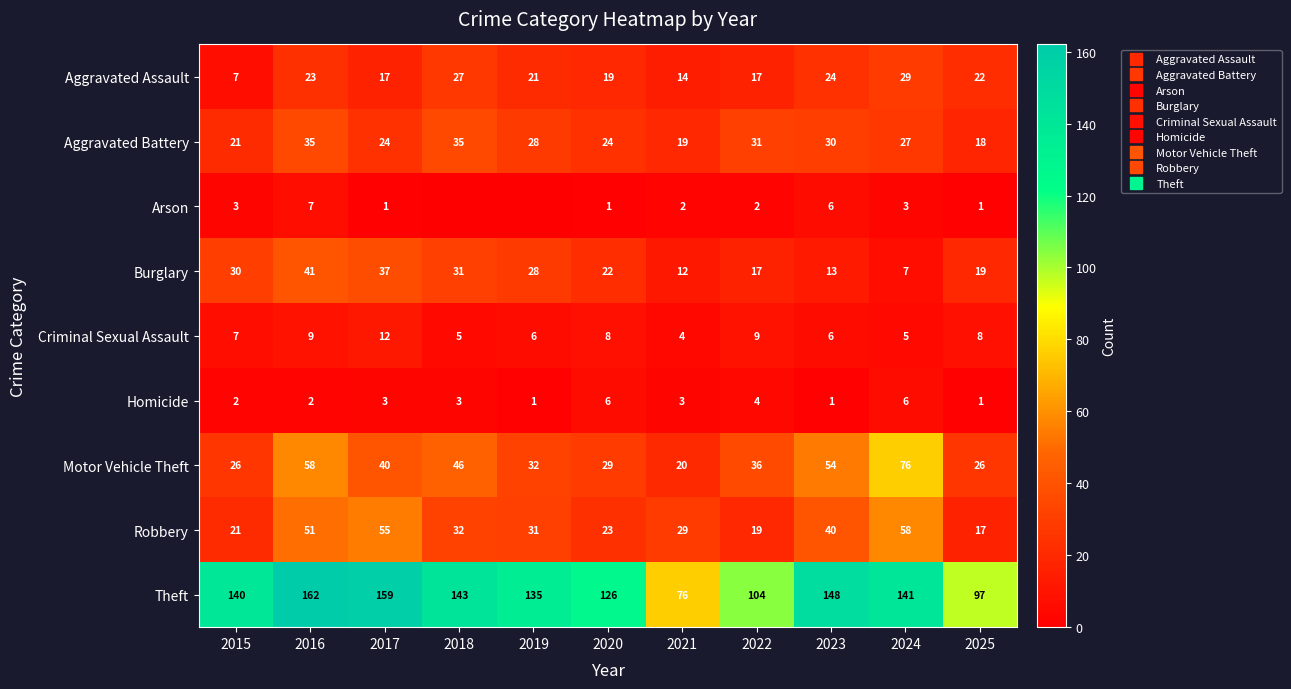

What is the total value across all series at 2020?

258